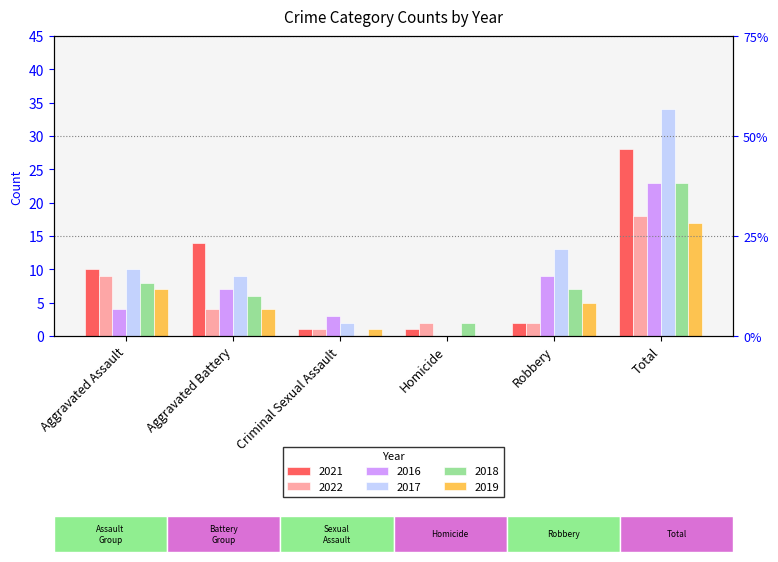

True or false: 2018 has a value of 2 at Homicide.

True